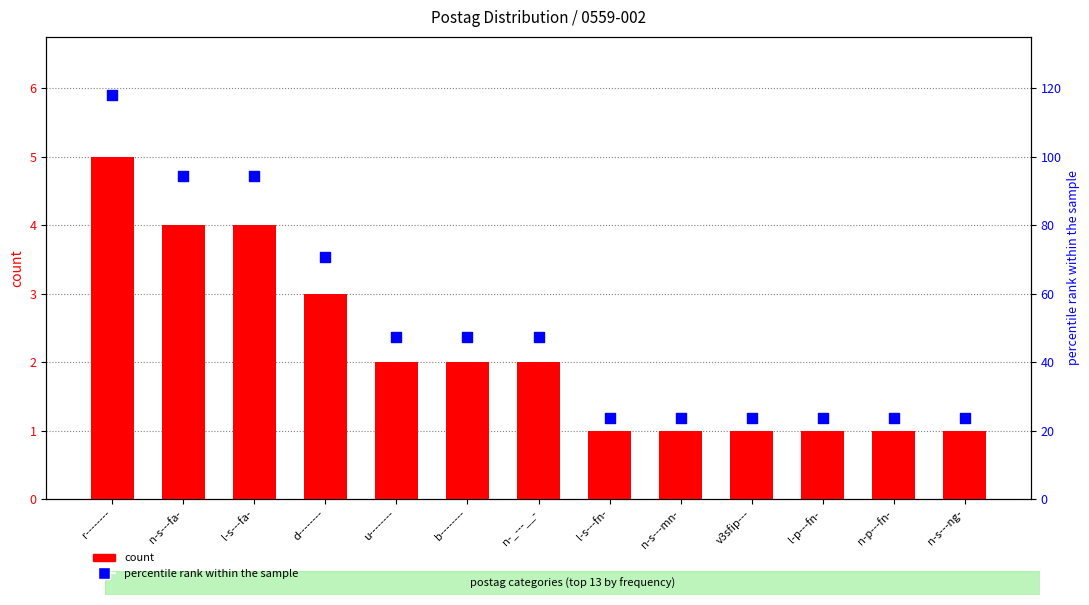

Which series reaches the minimum Y coordinate?

count